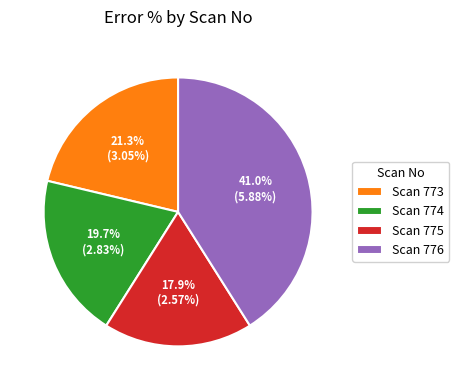

Rank the categories by value from highest to lowest.

Scan 776, Scan 773, Scan 774, Scan 775